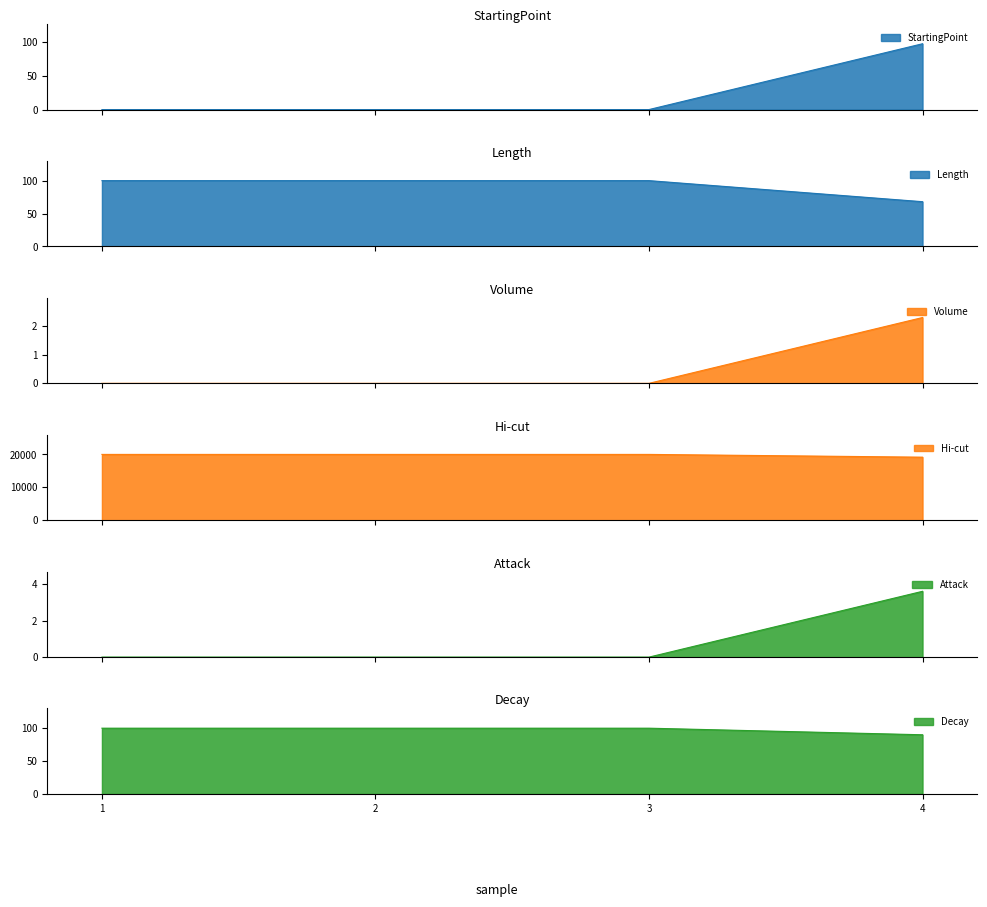

How many lines are shown in the chart?

6